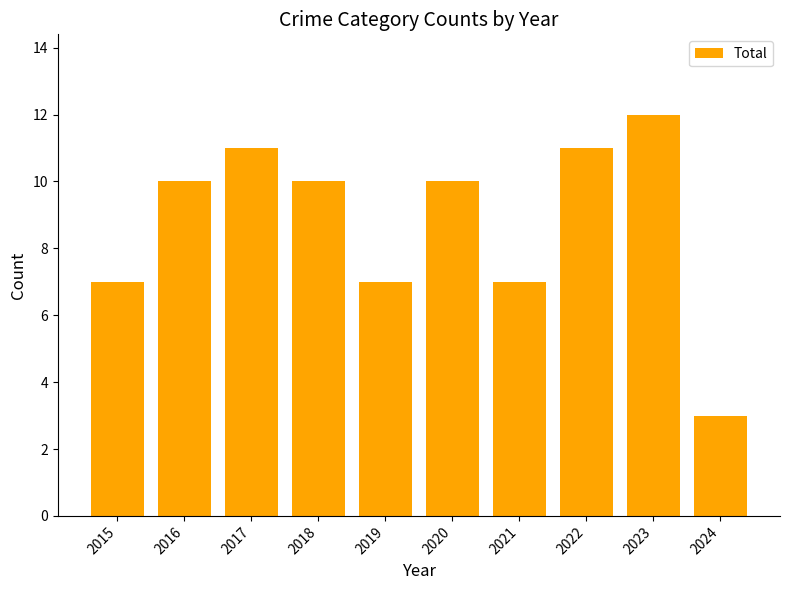

What is the value of the 8th bar from the left?

11